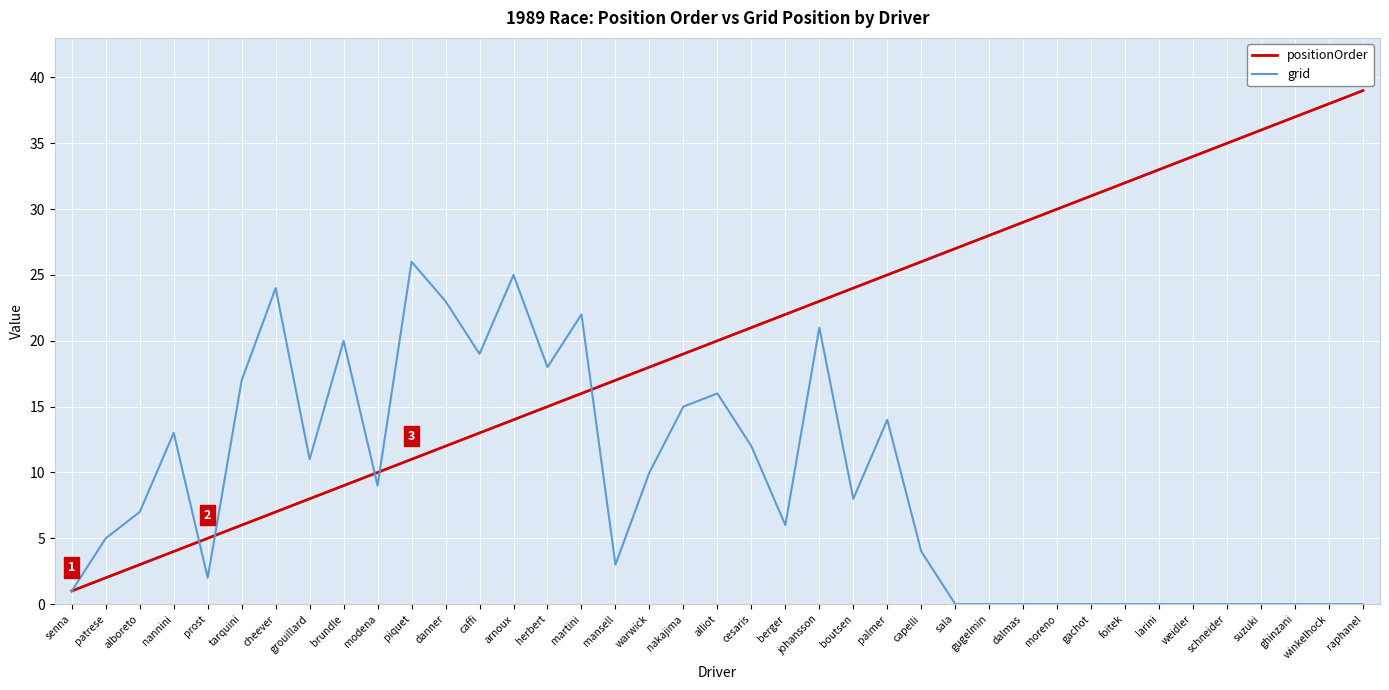

True or false: positionOrder and grid intersect in this chart.

True